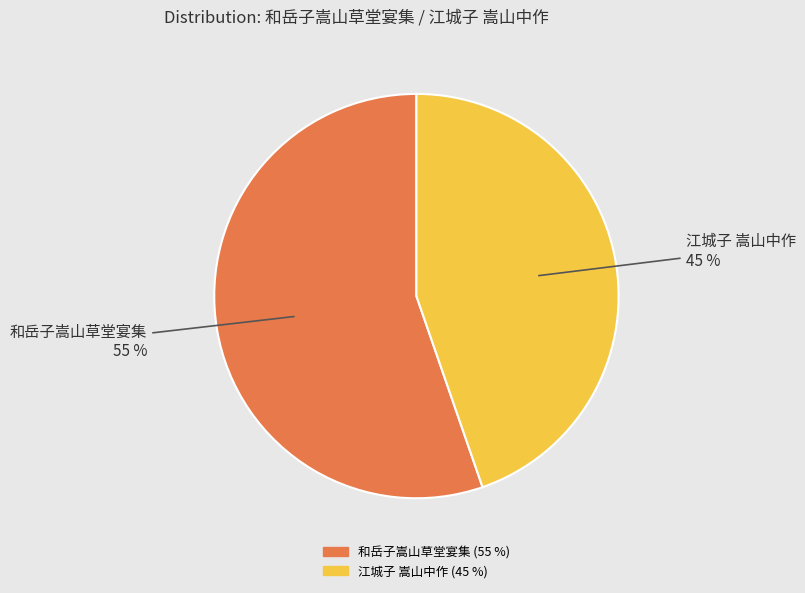

Count the number of slices in the pie.

2